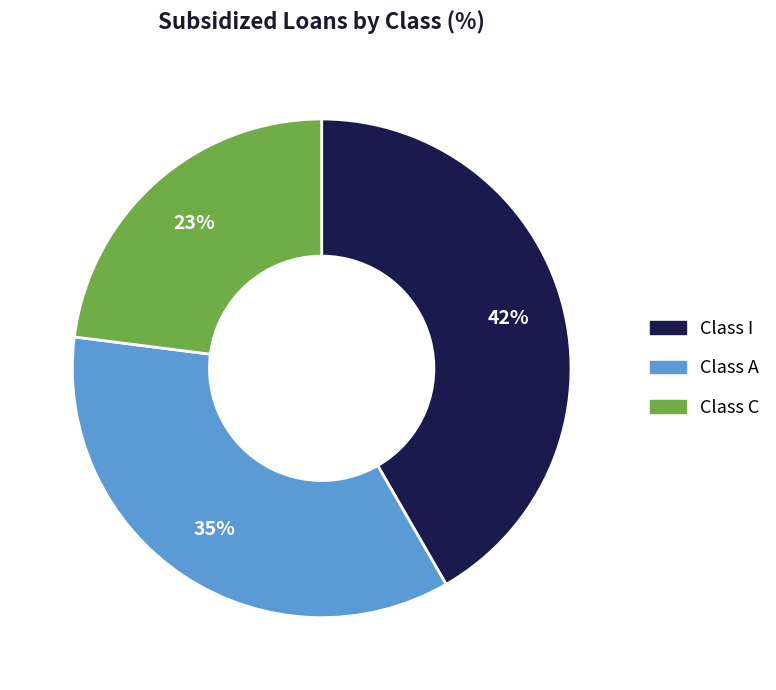

What is the smallest slice in the pie chart?

Class C